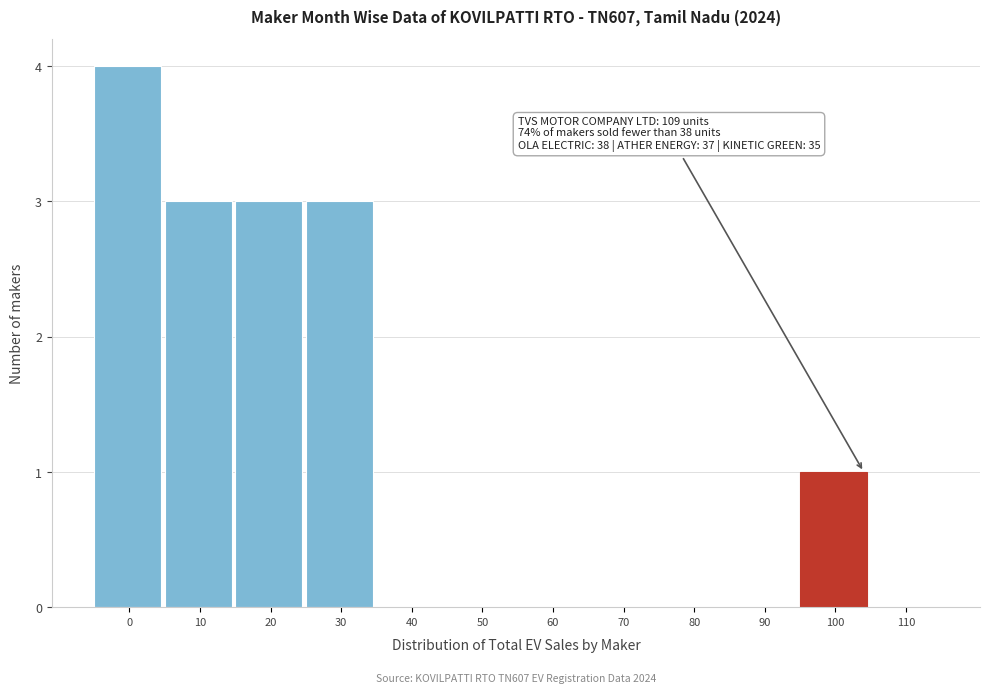

Reading right to left, list all the values displayed in this chart.

110=0	100=1	90=0	80=0	70=0	60=0	50=0	40=0	30=3	20=3	10=3	0=4